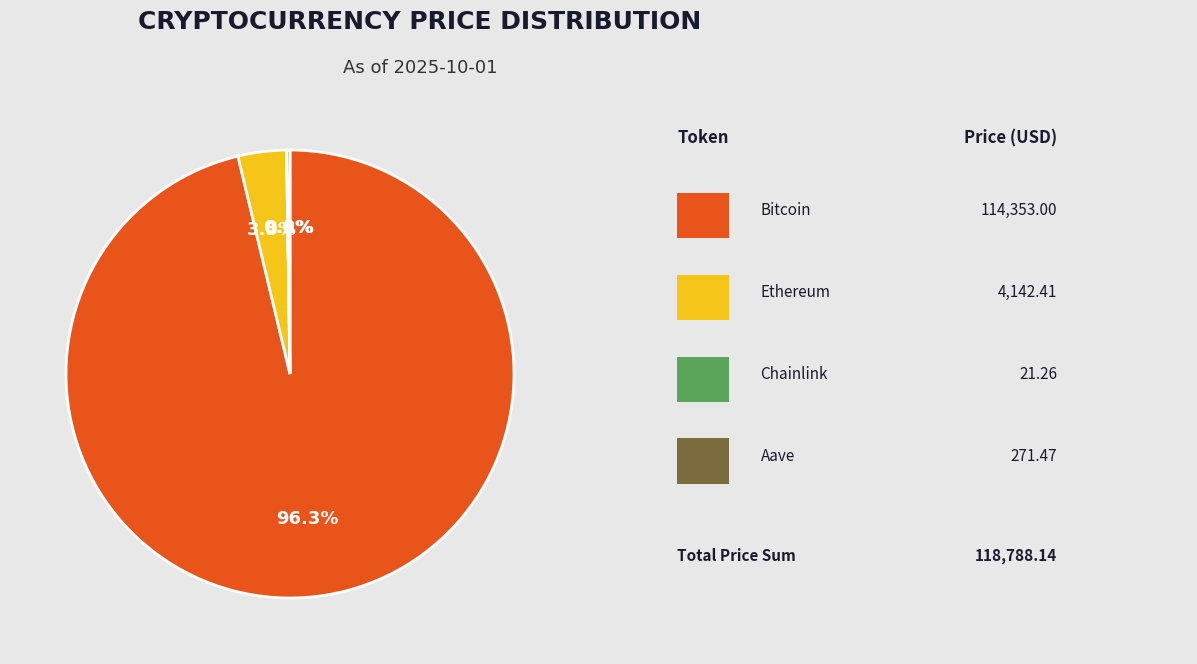

Is there any slice that represents more than half of the pie?

Yes